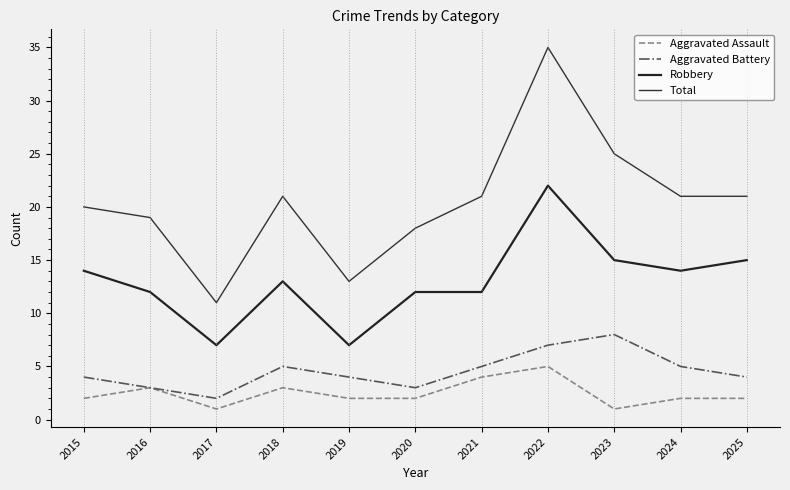

Rank the series by their maximum value, from highest to lowest.

Total, Robbery, Aggravated Battery, Aggravated Assault